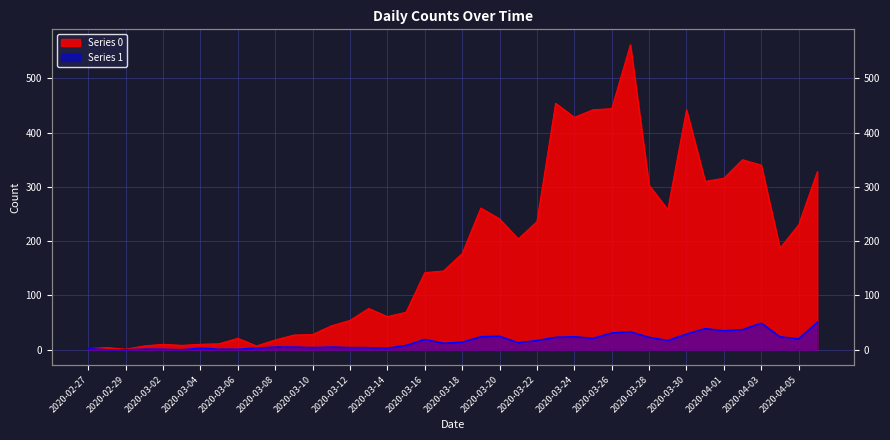

How many interior local valleys does the Series 0 series have?

9